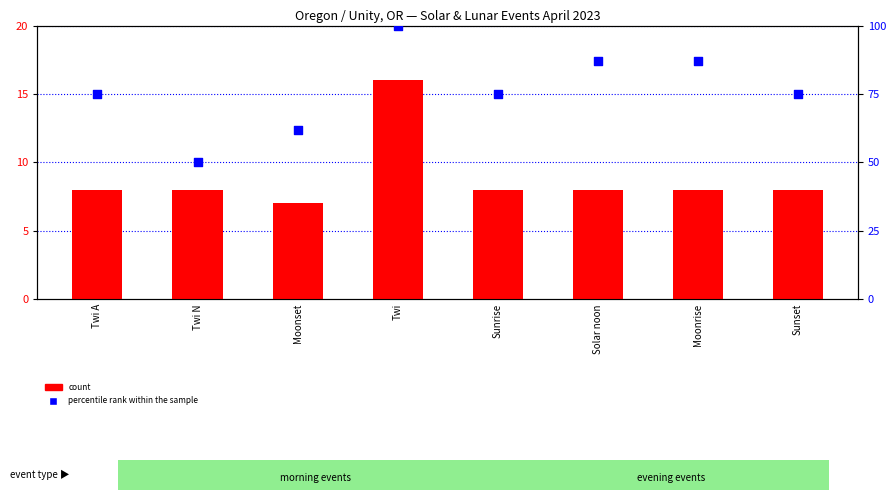

Which series has the largest total across all categories?

percentile rank within the sample